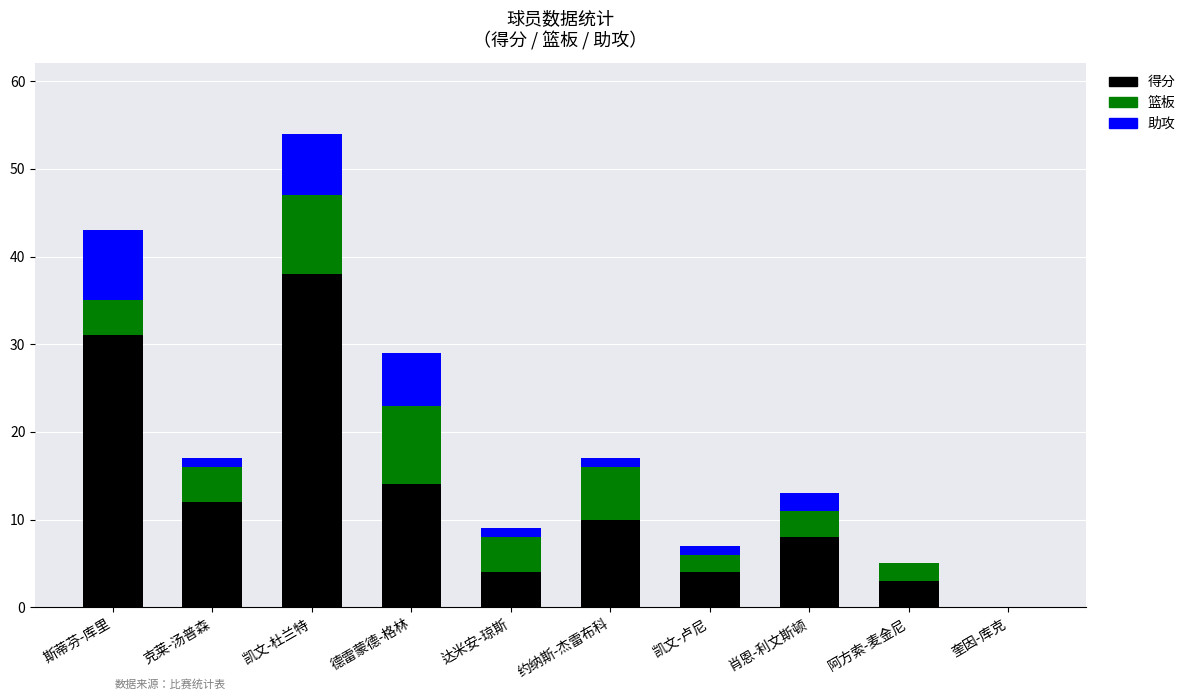

At which label does 得分 reach its peak?

凯文-杜兰特